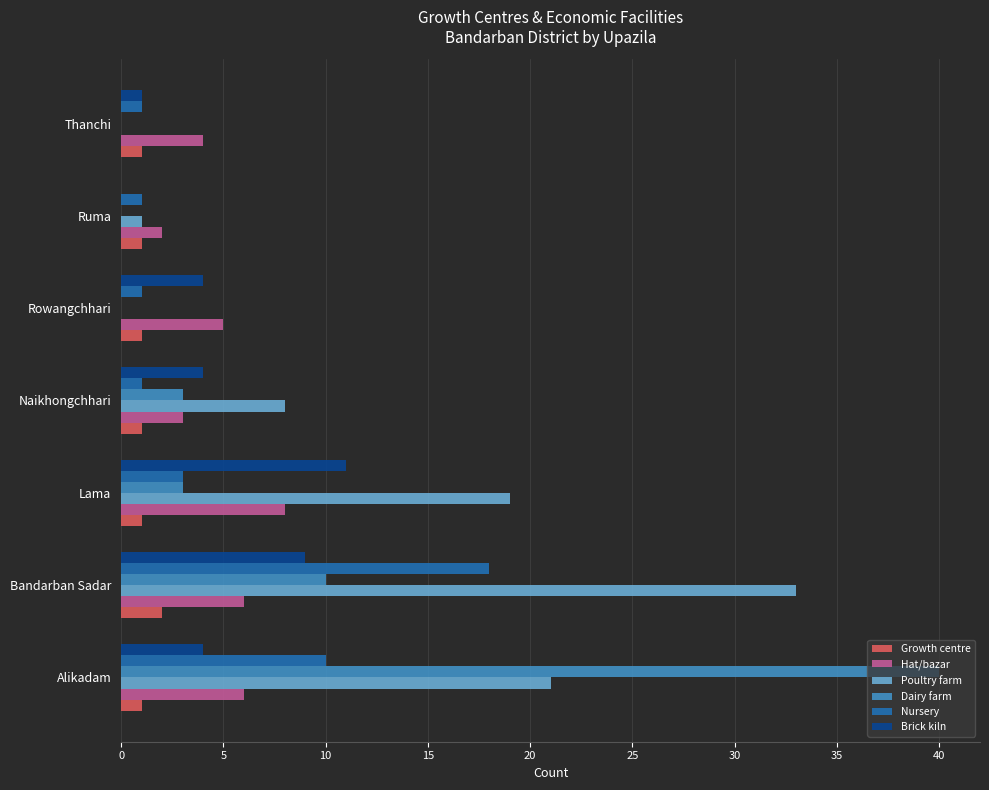

What is the sum of the Brick kiln values at Thanchi and Naikhongchhari?

5